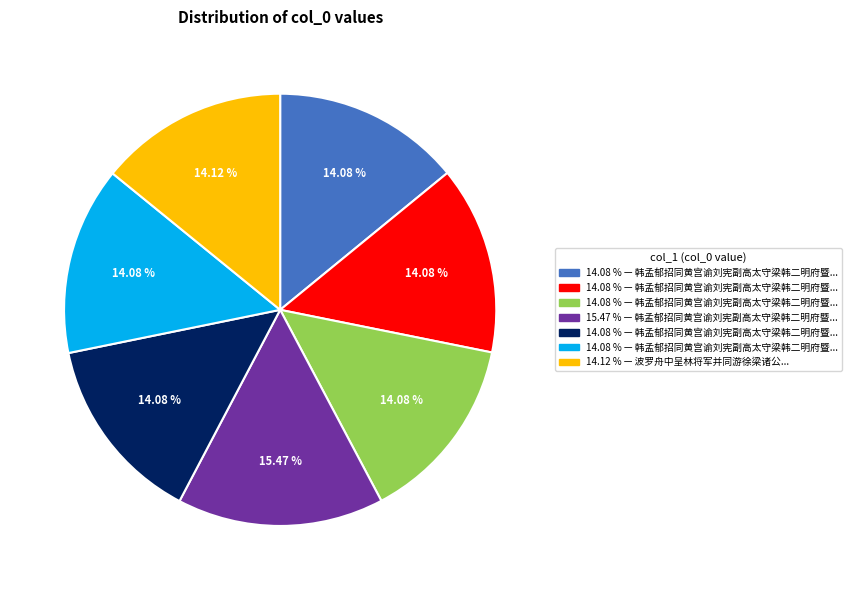

Does any single category account for the majority?

No